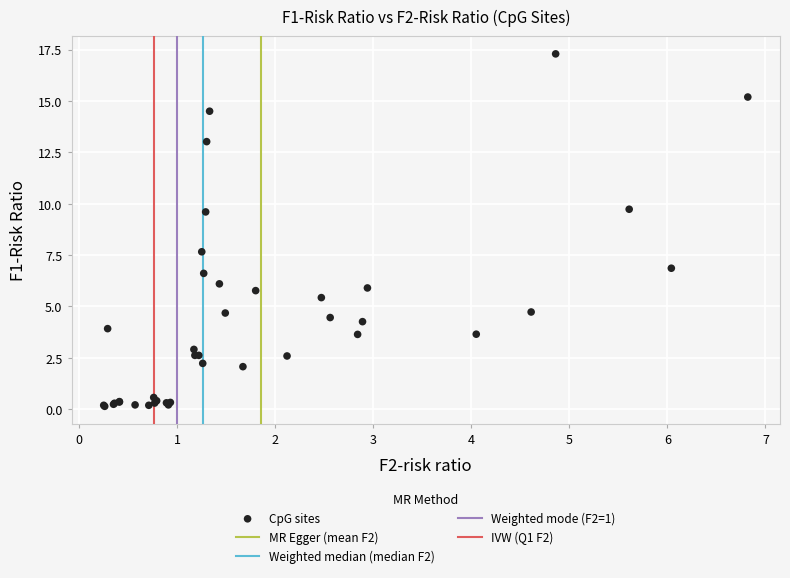

What Y value in the scatter plot is closest to 8?

7.7